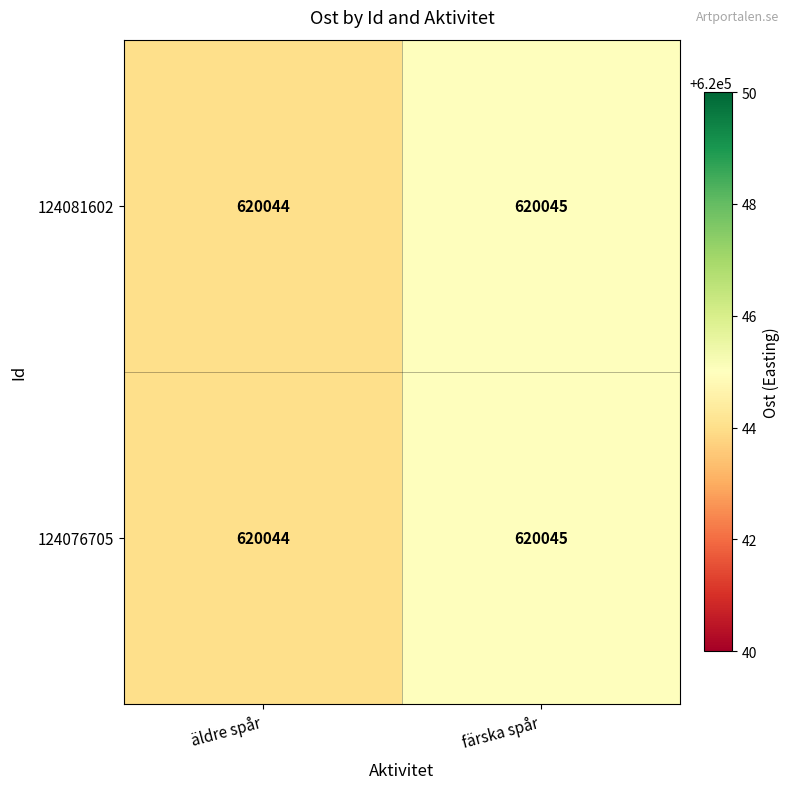

Reading left to right, extract all data points from this chart.

124081602: äldre spår=620044	färska spår=620045
124076705: äldre spår=620044	färska spår=620045